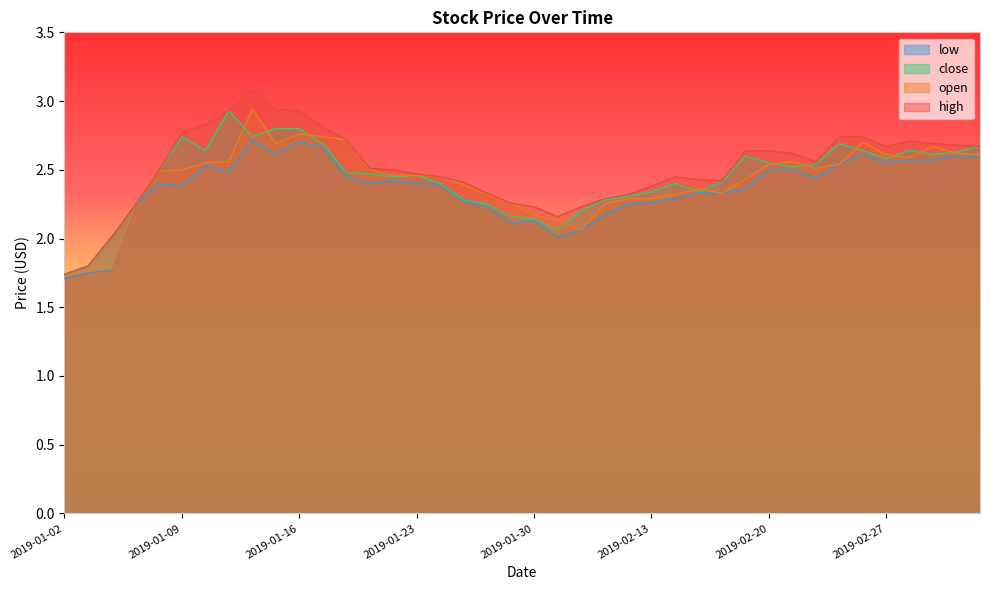

List the labels in order of high value, largest first.

2019-01-14, 2019-01-15, 2019-01-11, 2019-01-16, 2019-01-10, 2019-01-17, 2019-01-09, 2019-02-25, 2019-02-26, 2019-01-18, 2019-02-28, 2019-03-01, 2019-03-04, 2019-02-27, 2019-03-05, 2019-02-19, 2019-02-20, 2019-02-21, 2019-02-22, 2019-01-21, 2019-01-22, 2019-01-08, 2019-01-23, 2019-01-24, 2019-02-14, 2019-02-15, 2019-02-18, 2019-01-25, 2019-02-13, 2019-01-28, 2019-02-12, 2019-02-11, 2019-01-29, 2019-01-07, 2019-01-30, 2019-02-01, 2019-01-31, 2019-01-04, 2019-01-03, 2019-01-02